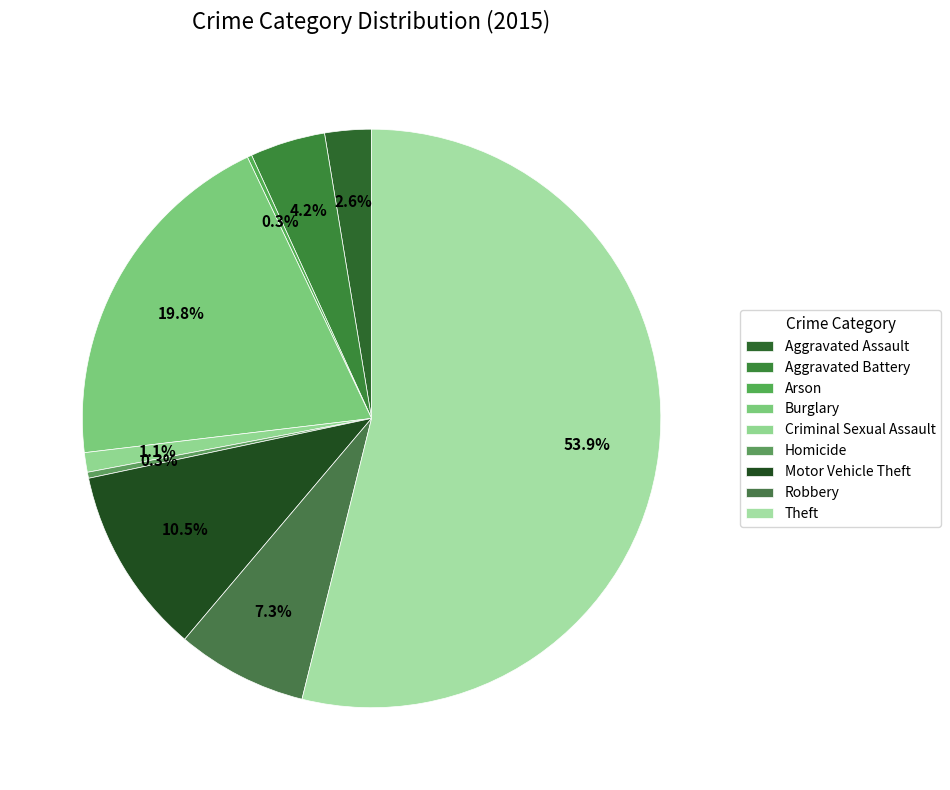

Does Theft represent more than half of the total?

Yes